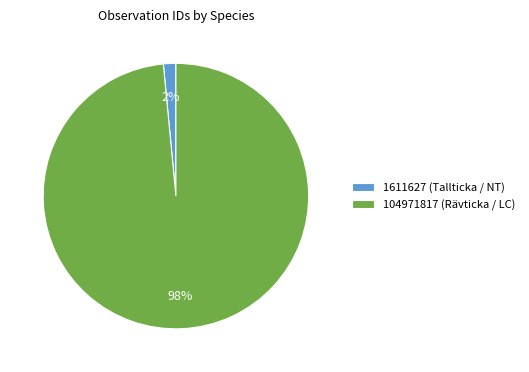

To the nearest percent, what is the combined percentage of 104971817 (Rävticka / LC) and 1611627 (Tallticka / NT)?

100%